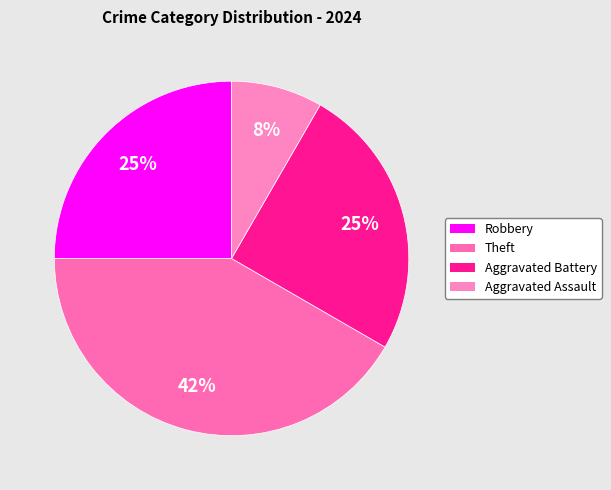

To the nearest percent, what portion does Aggravated Battery represent?

25%